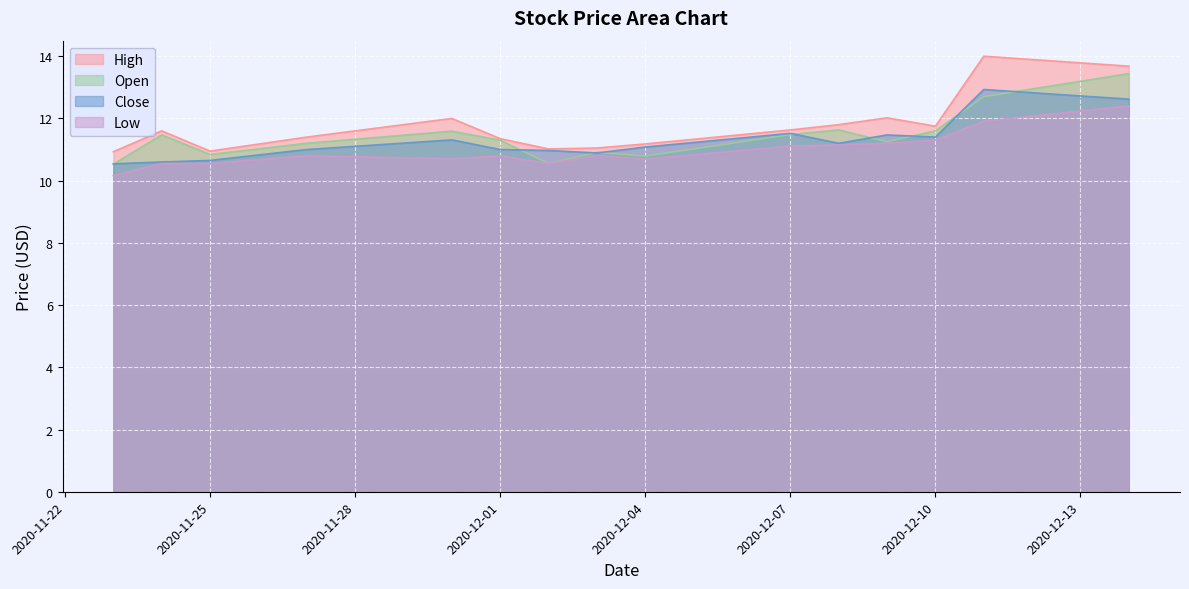

Between 2020-12-03 and 2020-12-09, which series saw the biggest shift?

High